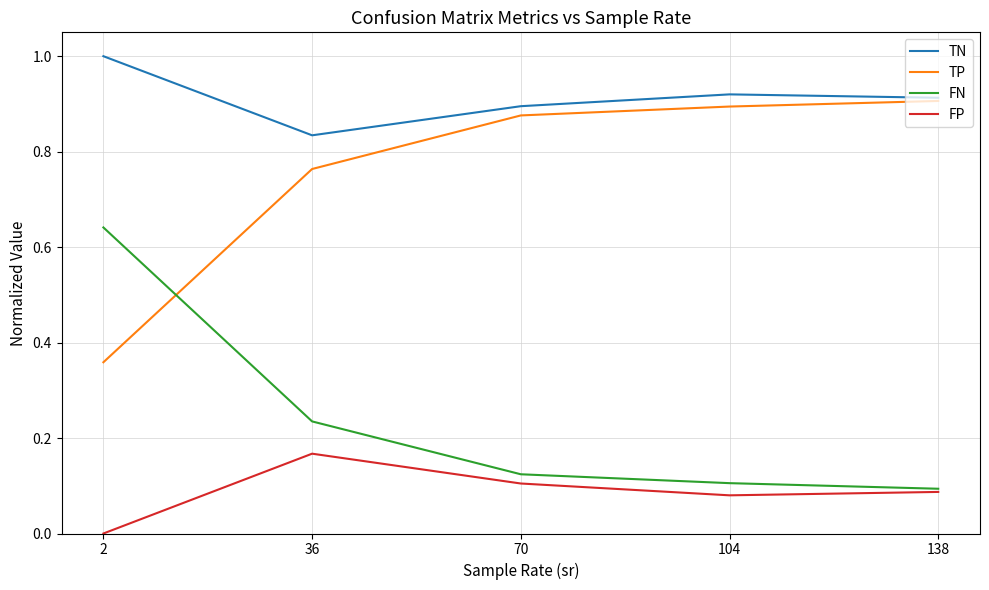

True or false: FP and TN cross at least once.

False